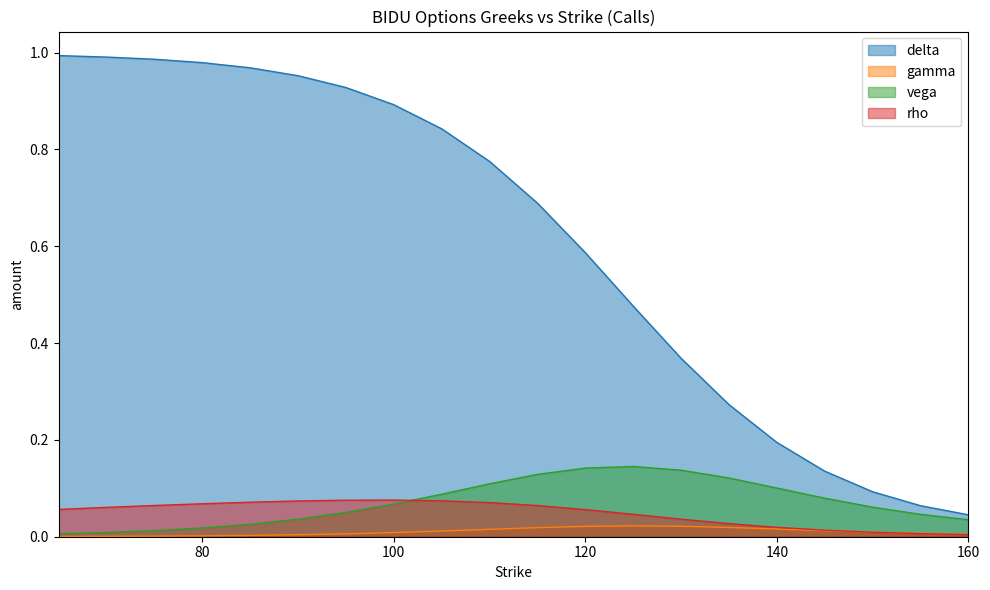

The value of rho at 75 is 0.1. True or false?

True